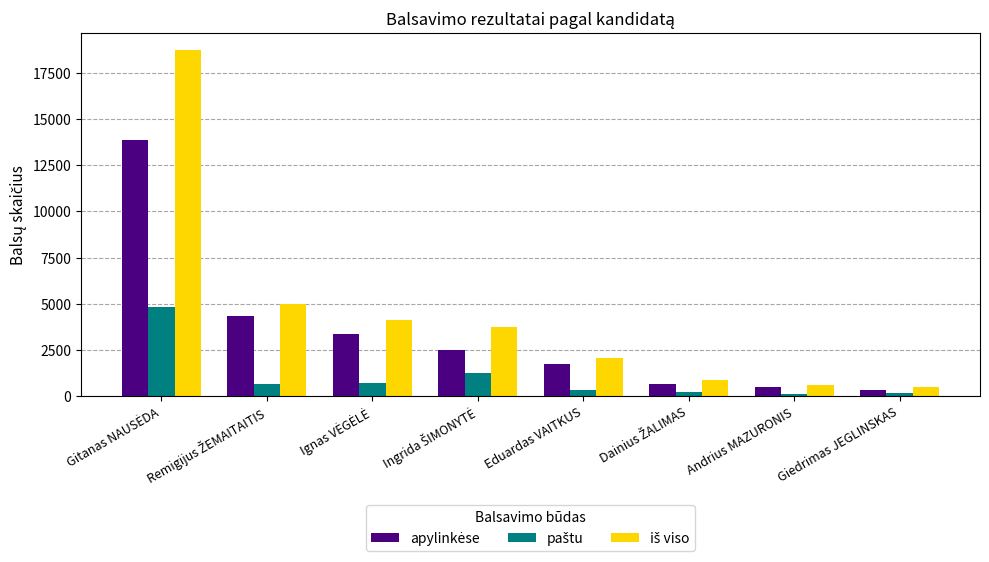

What is the greatest value displayed?

18734